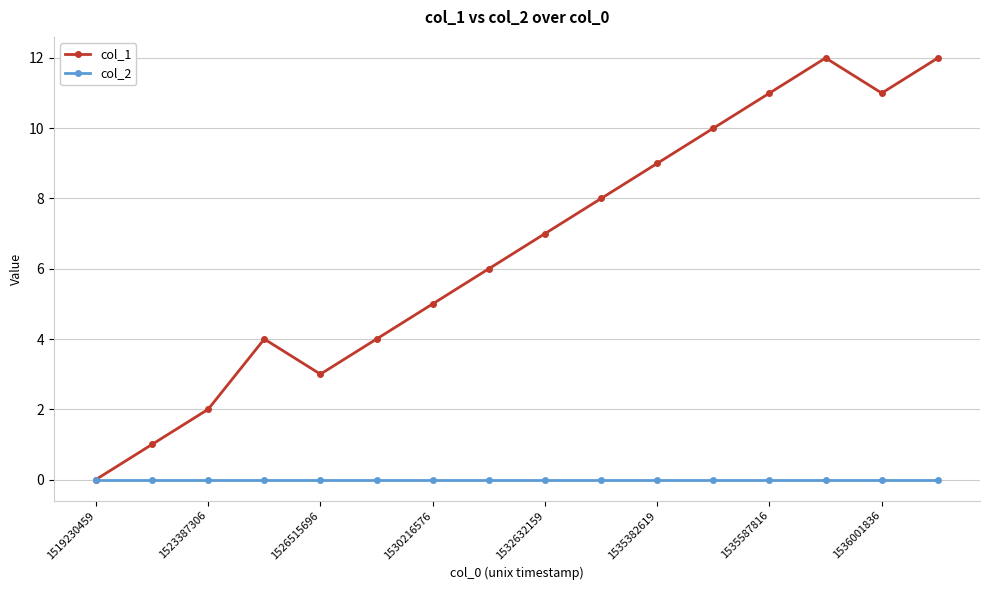

Which series has the largest total across all categories?

col_1